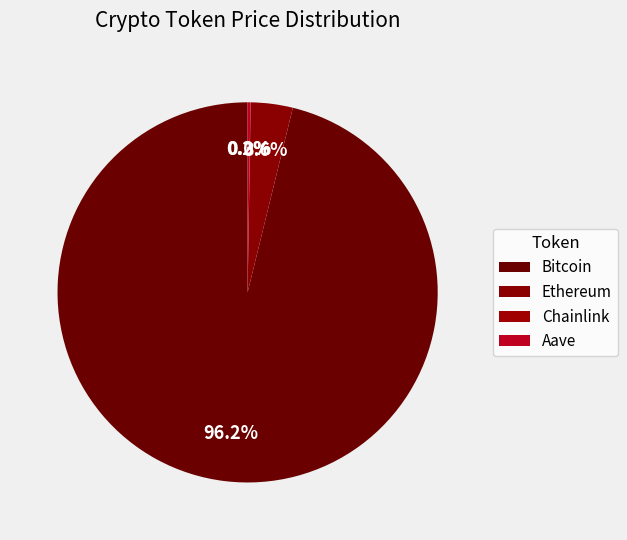

How many slices are in this pie chart?

4